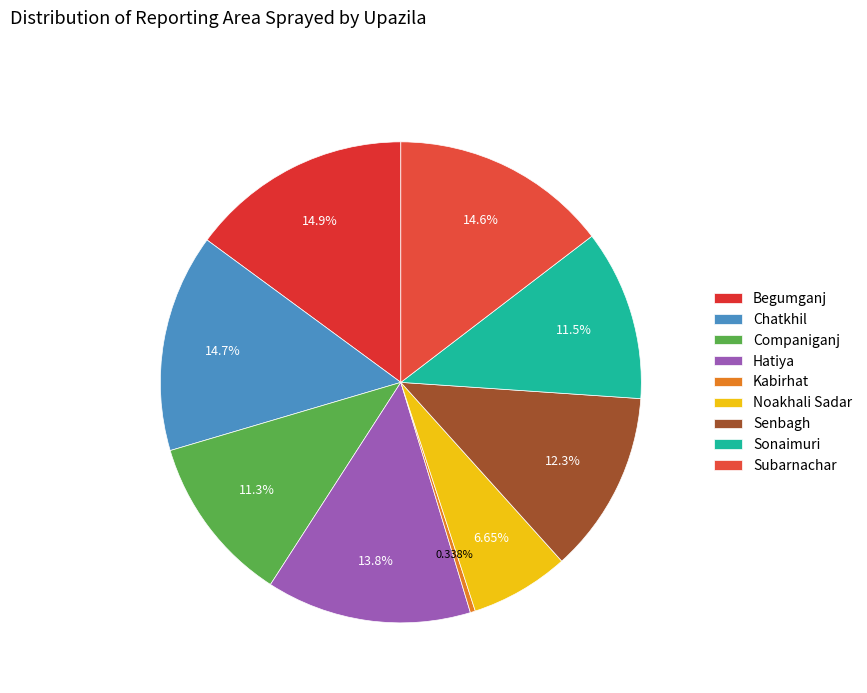

Which slice is the largest?

Begumganj